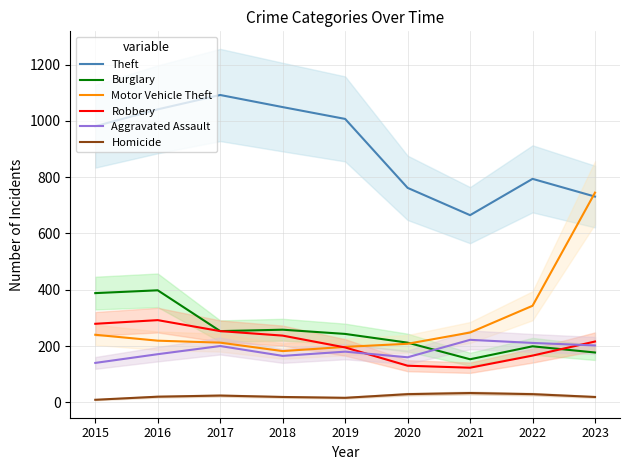

What is the difference between the highest and lowest values at 2022?

765